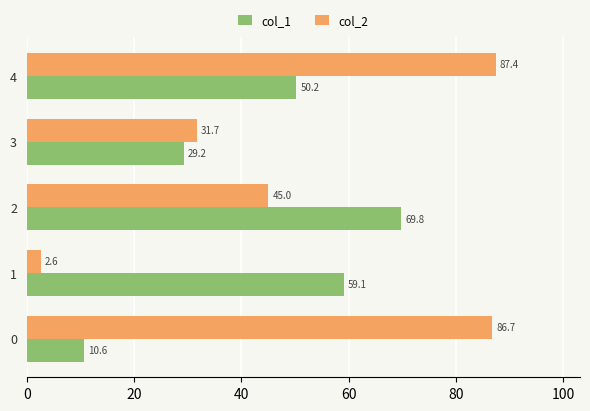

True or false: col_2 has a value of 45.0 at 2.

True